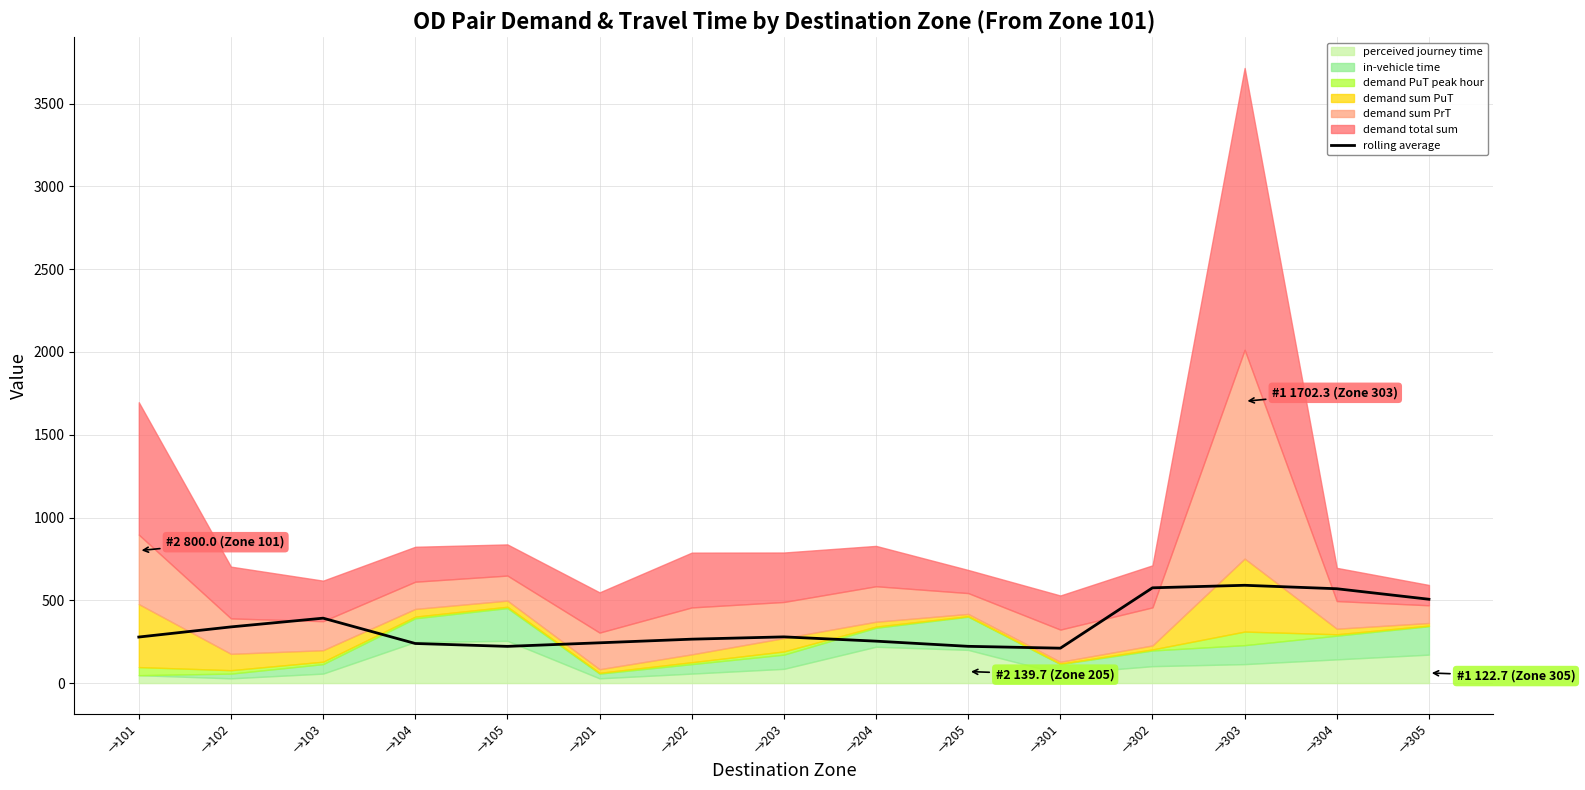

How many interior local valleys (lower than both neighbors) does the data have?

2